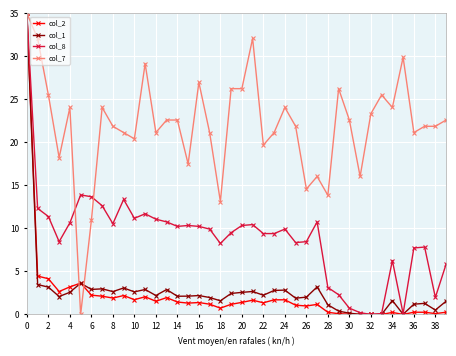

What are all the series names shown in the legend?

col_2, col_1, col_8, col_7